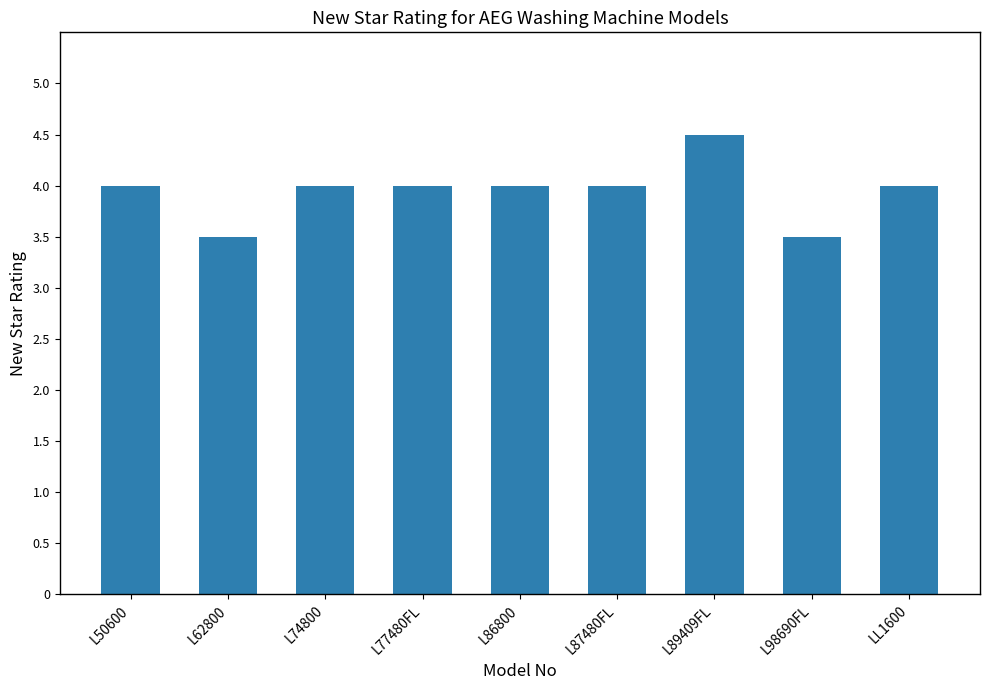

What is the smallest value displayed?

3.5